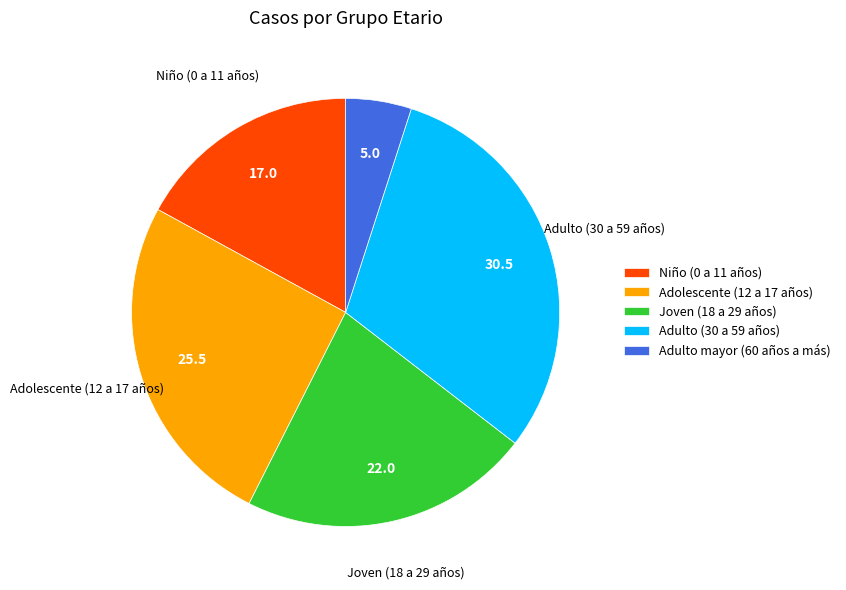

What is the ratio of the value at Adolescente (12 a 17 años) to the value at Adulto mayor (60 años a más)?

5.1